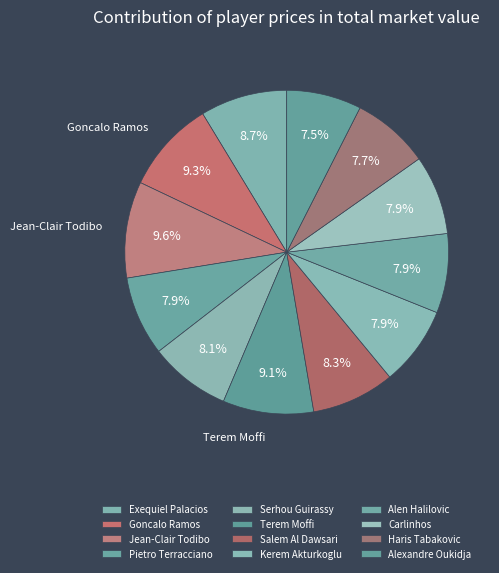

How many segments does this pie chart have?

12